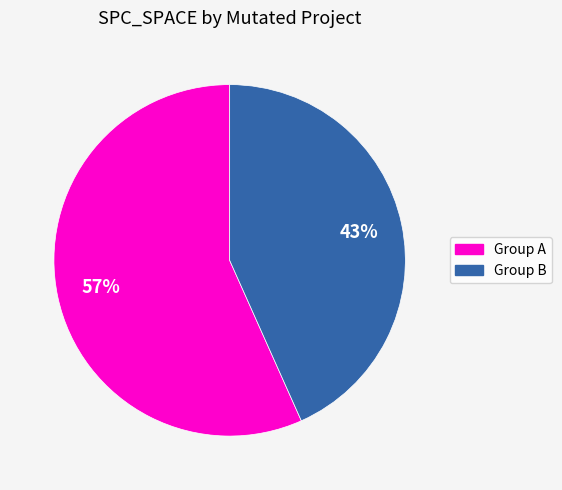

Is there any slice that represents more than half of the pie?

Yes